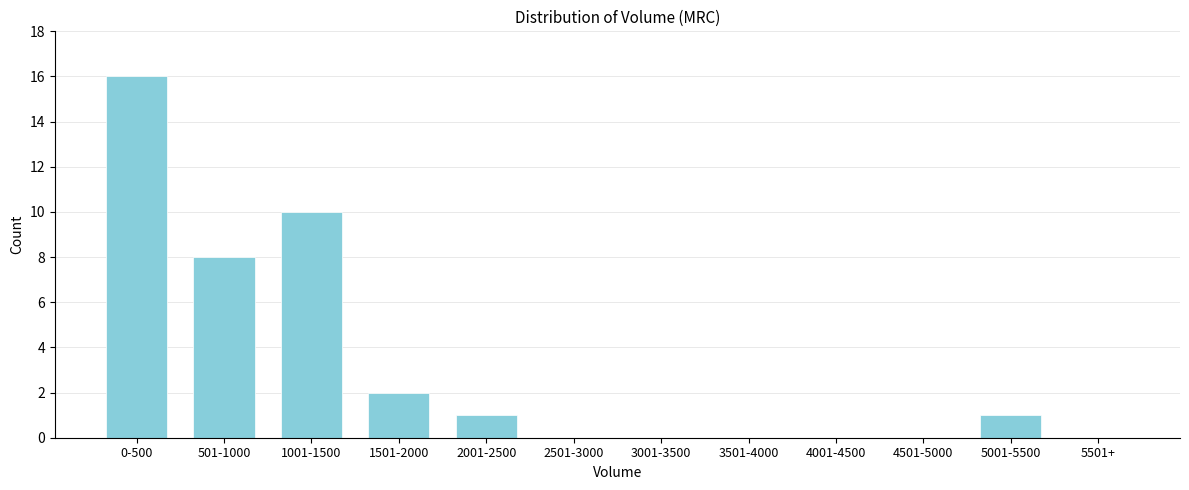

Reading left to right, extract all data points from this chart.

0-500=16	501-1000=8	1001-1500=10	1501-2000=2	2001-2500=1	2501-3000=0	3001-3500=0	3501-4000=0	4001-4500=0	4501-5000=0	5001-5500=1	5501+=0